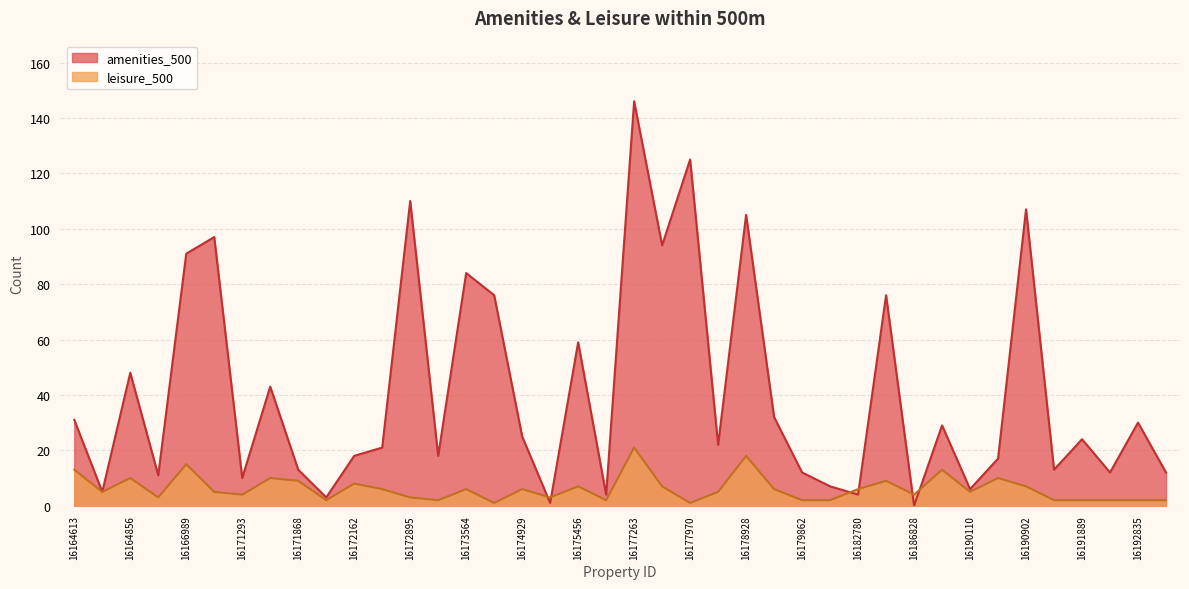

Count the number of categories in the chart.

40